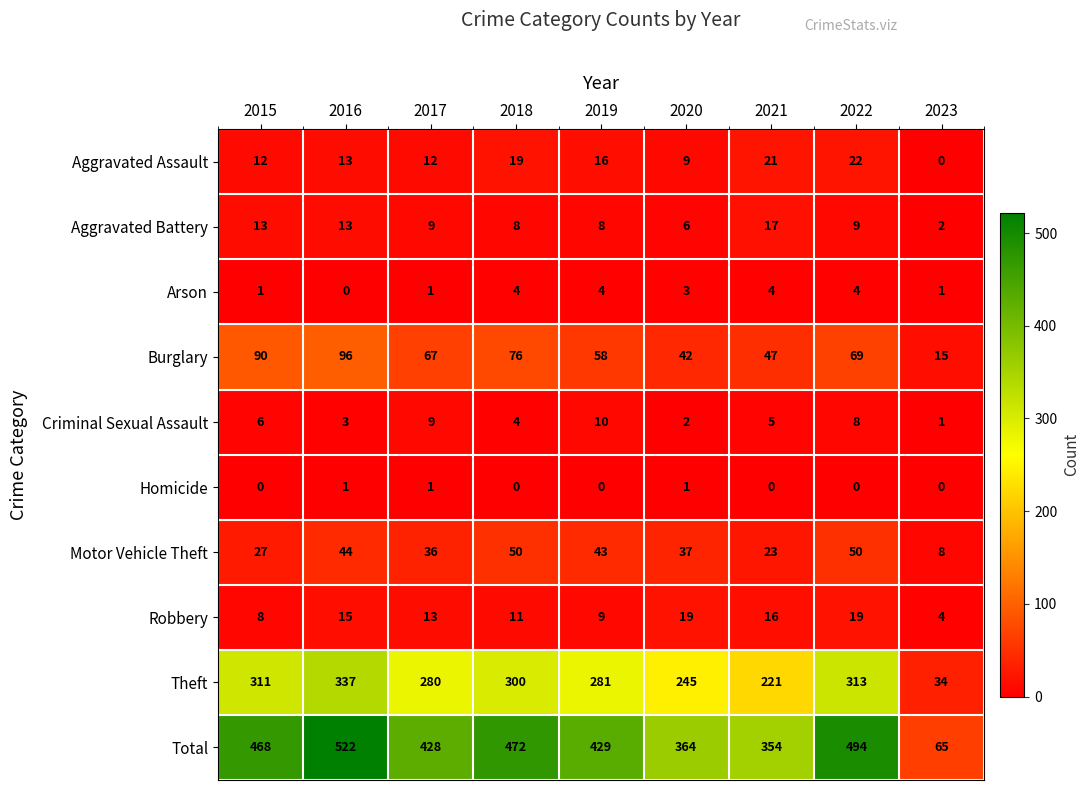

Which series has the largest range (max minus min)?

Total